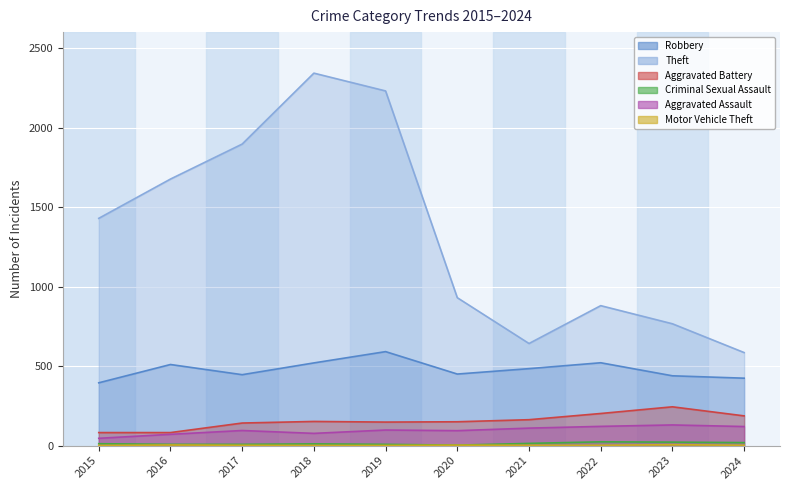

Rank the categories by Robbery value from highest to lowest.

2019, 2022, 2018, 2016, 2021, 2020, 2017, 2023, 2024, 2015